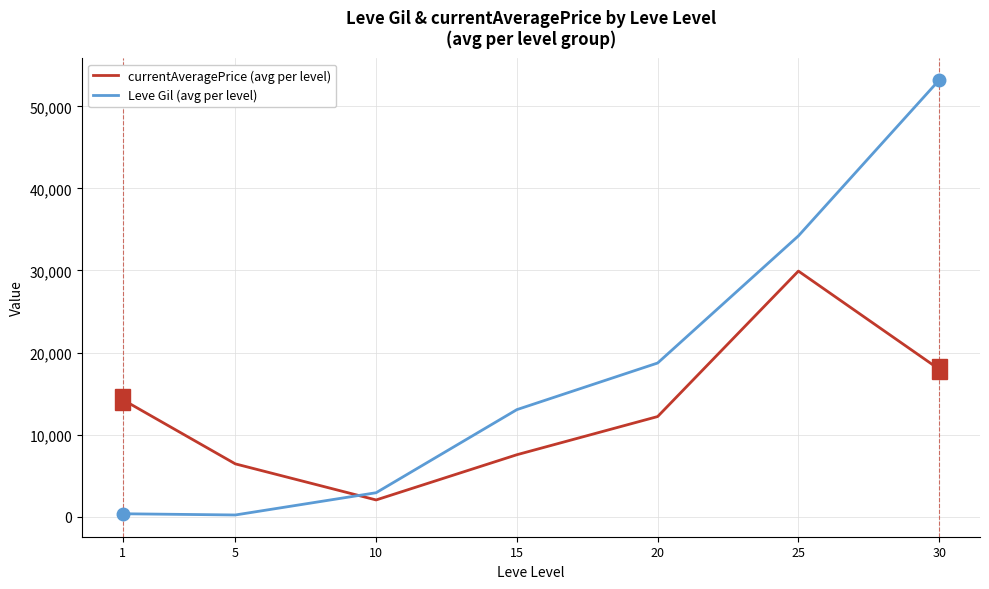

Rank the series by their maximum value, from lowest to highest.

currentAveragePrice (avg per level), Leve Gil (avg per level)